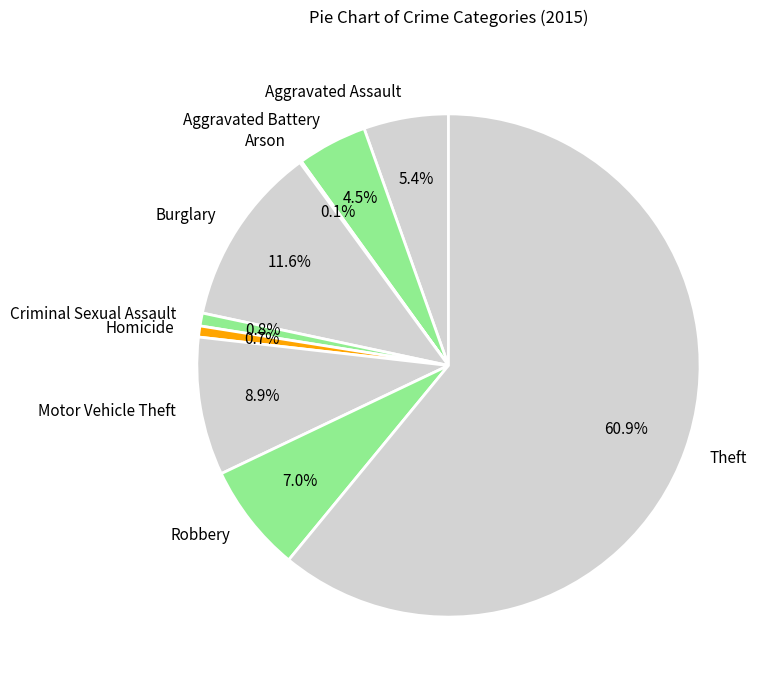

What is the largest slice in the pie chart?

Theft